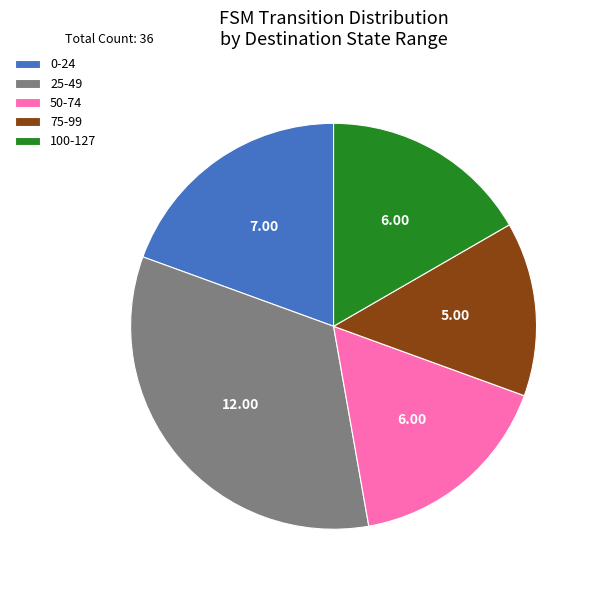

Between 25-49 and 100-127, which is larger?

25-49